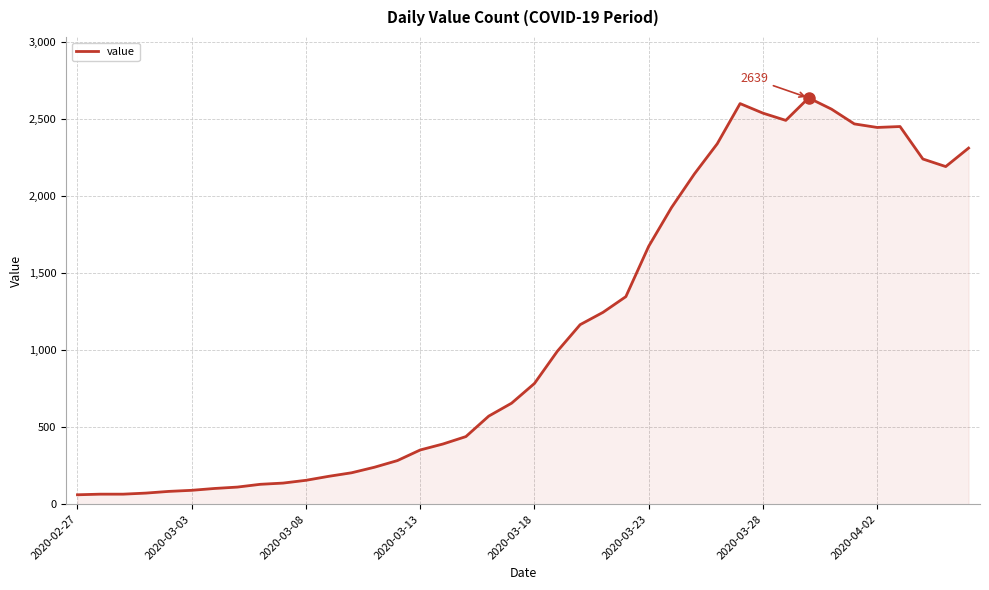

What is the difference between the maximum and minimum values?

2578